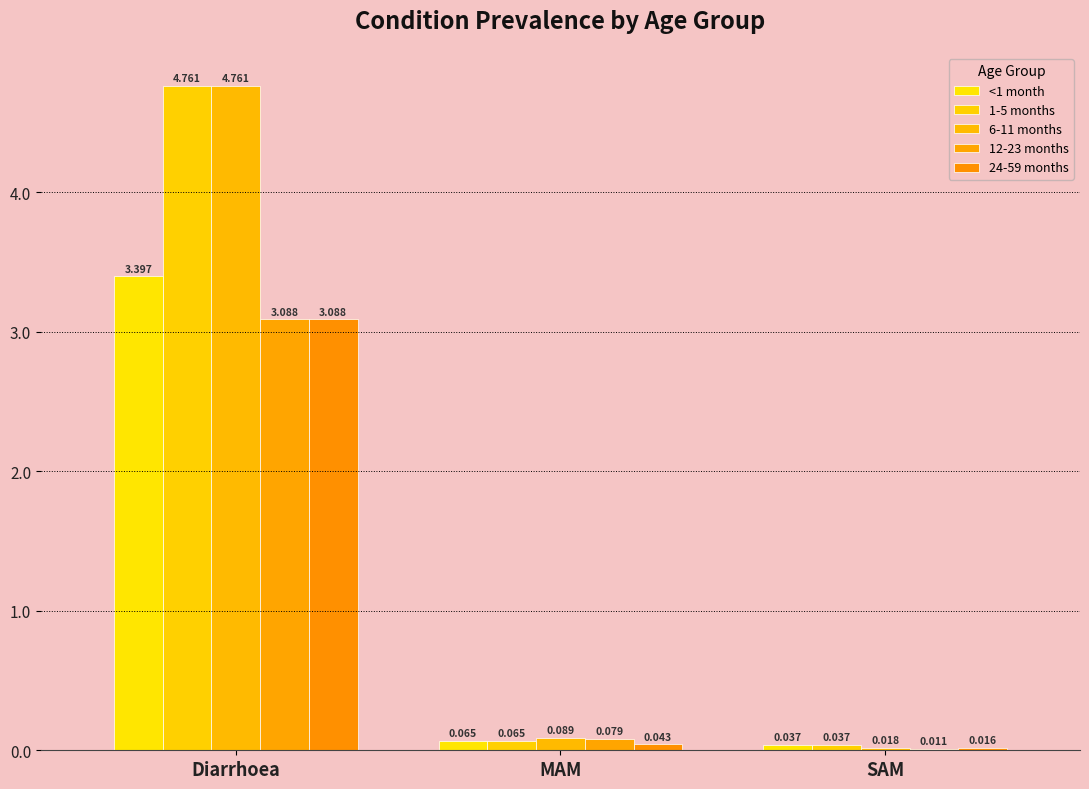

The value of 1-5 months at Diarrhoea is 8.1. True or false?

False